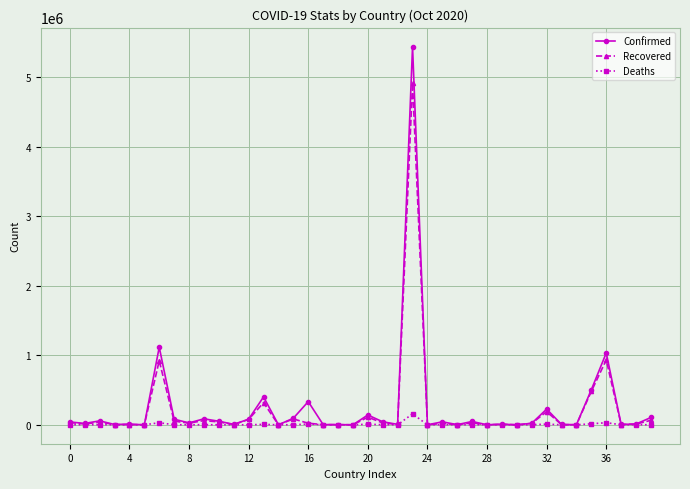

What is the highest value of the Deaths series?

157946